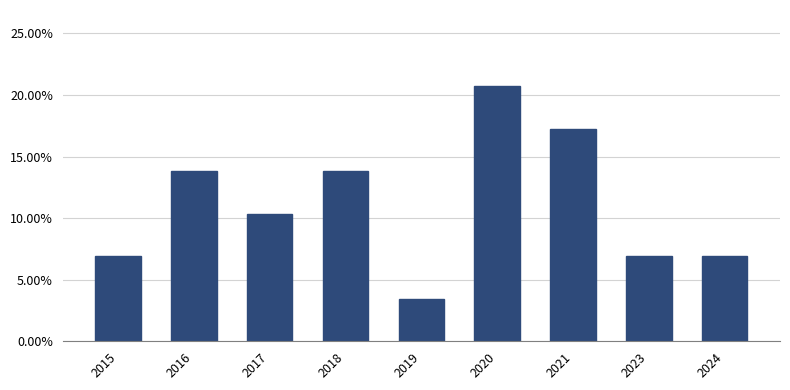

Reading left to right, extract all data points from this chart.

0.1	0.1	0.1	0.1	0.0	0.2	0.2	0.1	0.1